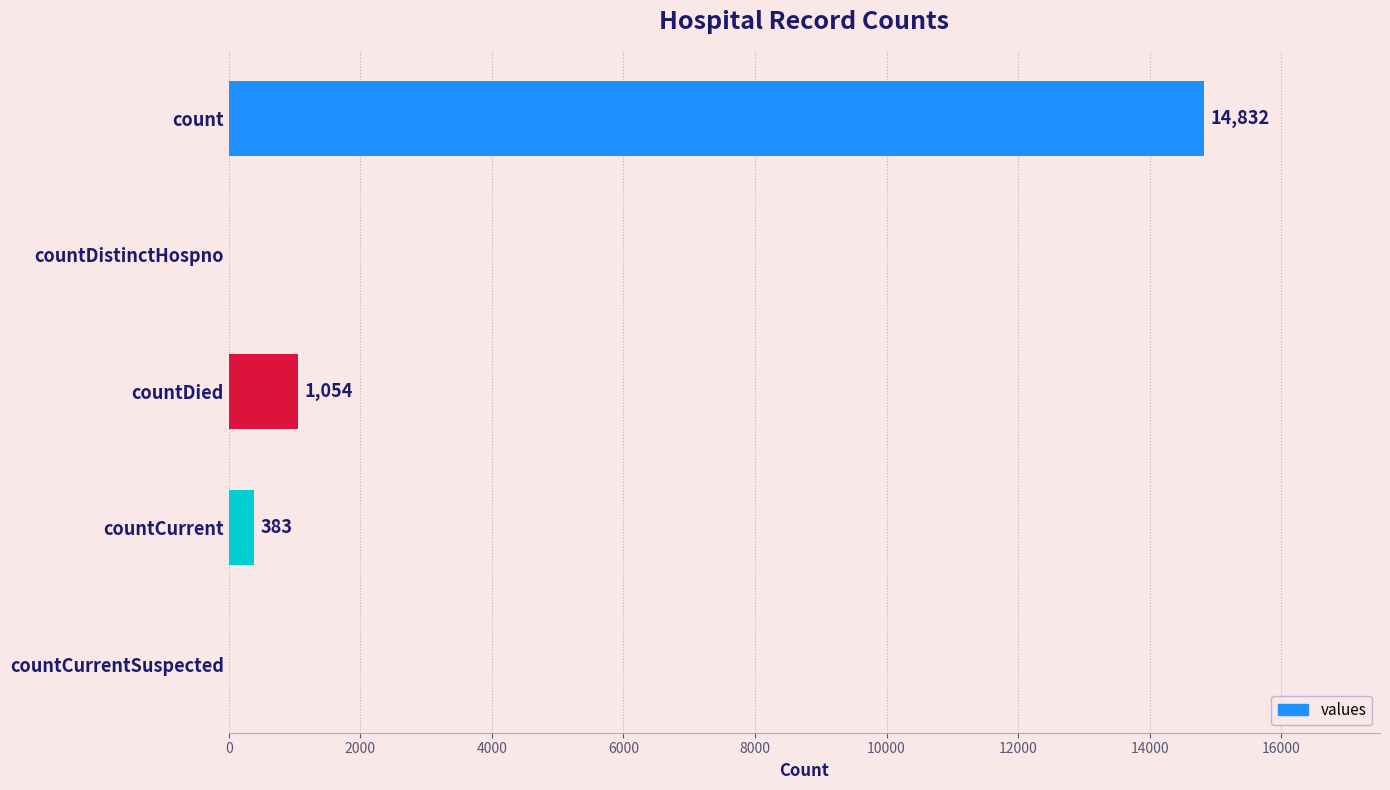

What is the change in value from count to countDied?

-13778